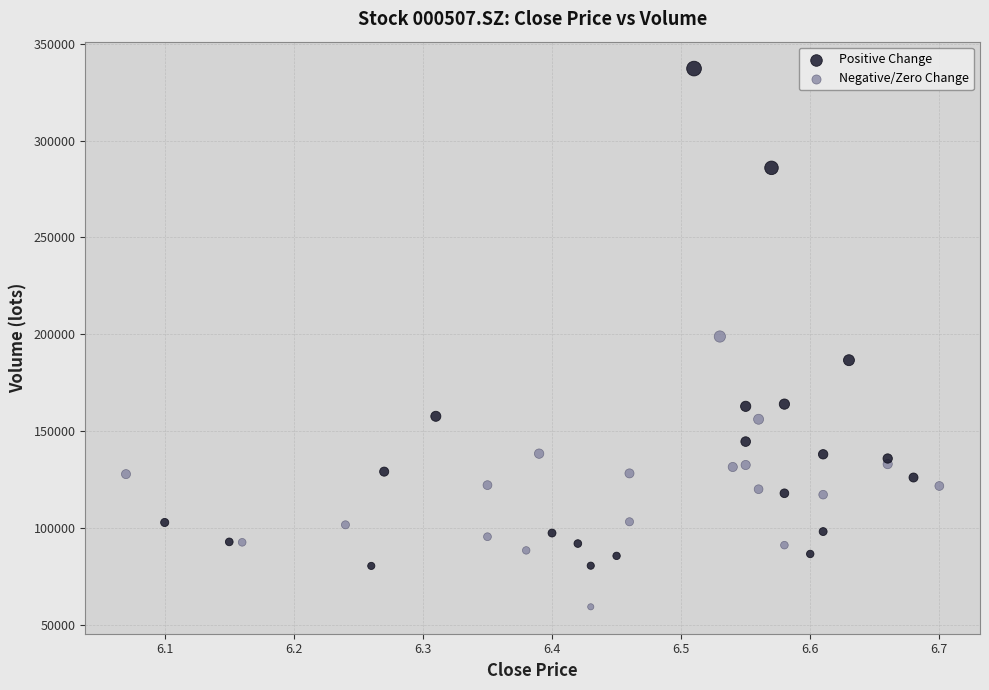

Which series has the largest Y range (max minus min)?

Positive Change